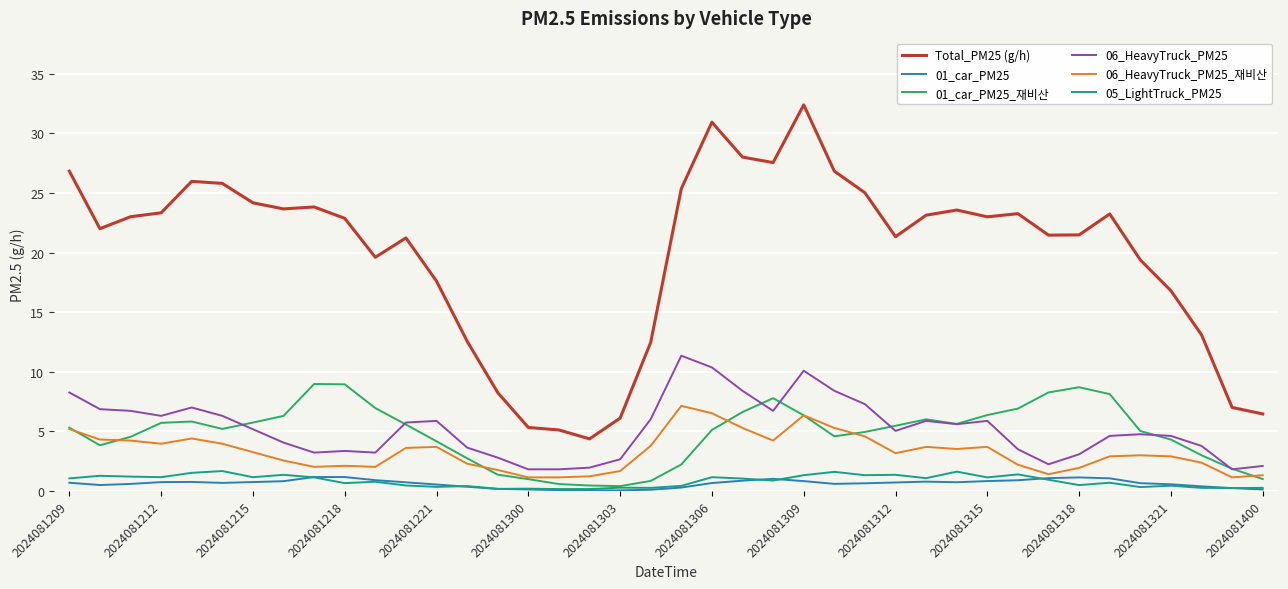

Which series has the widest spread of values?

Total_PM25 (g/h)